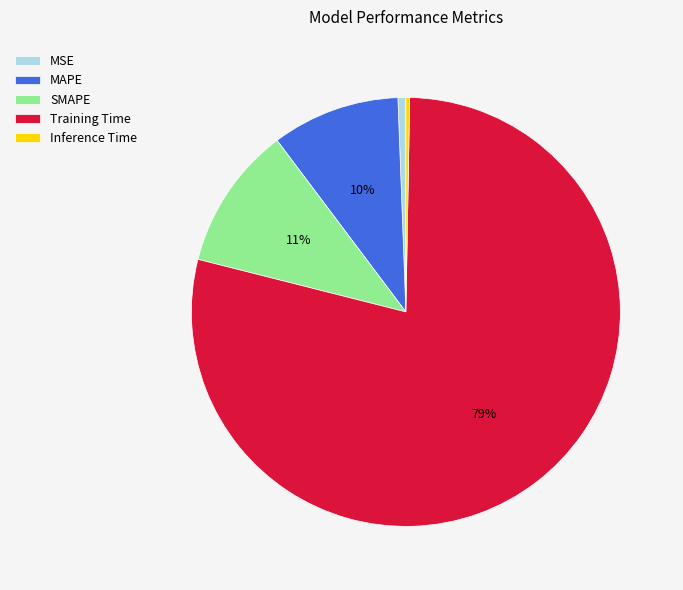

What percentage is the MSE slice, to the nearest percent?

1%